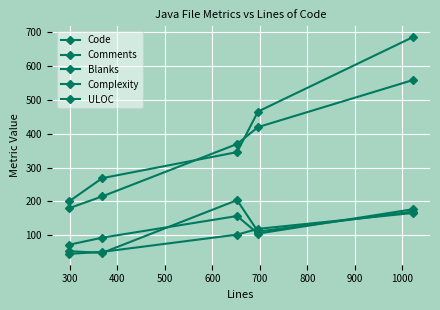

What is the maximum value for ULOC?

559